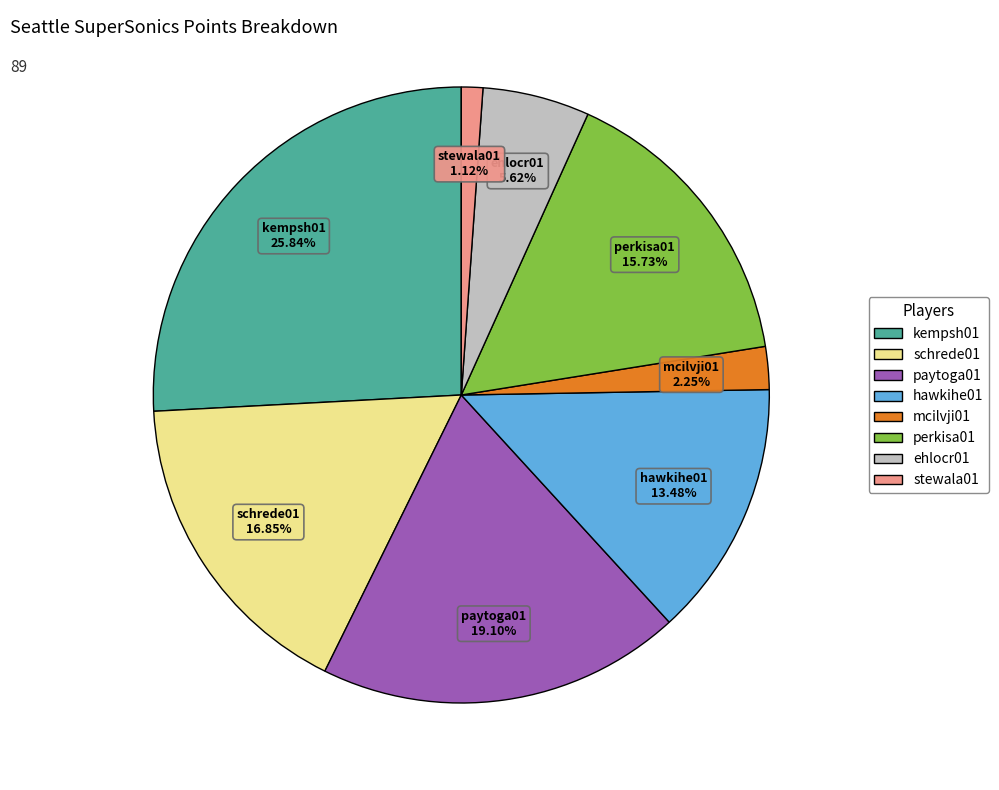

Is there a majority slice in this chart?

No